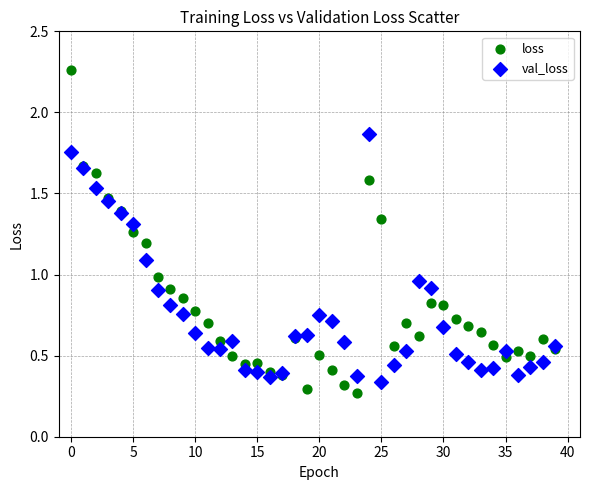

Which series reaches the minimum Y coordinate?

loss